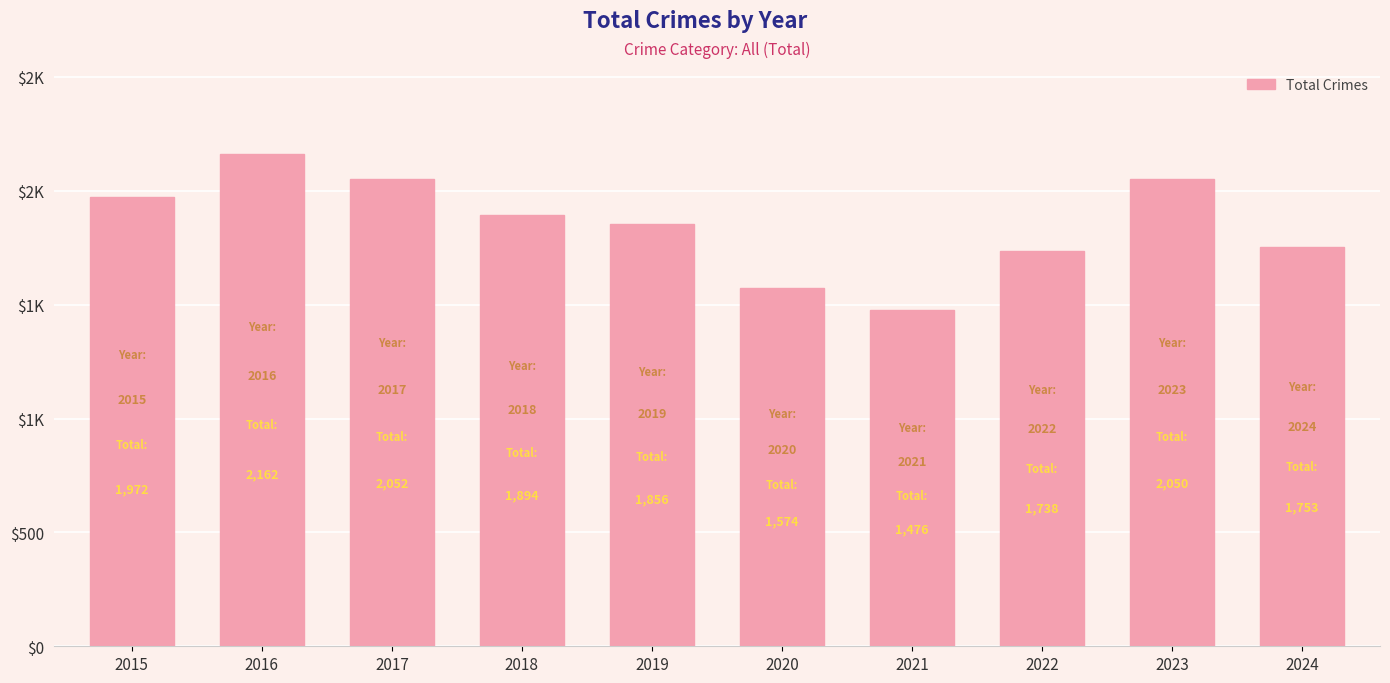

Are the bars horizontal?

No